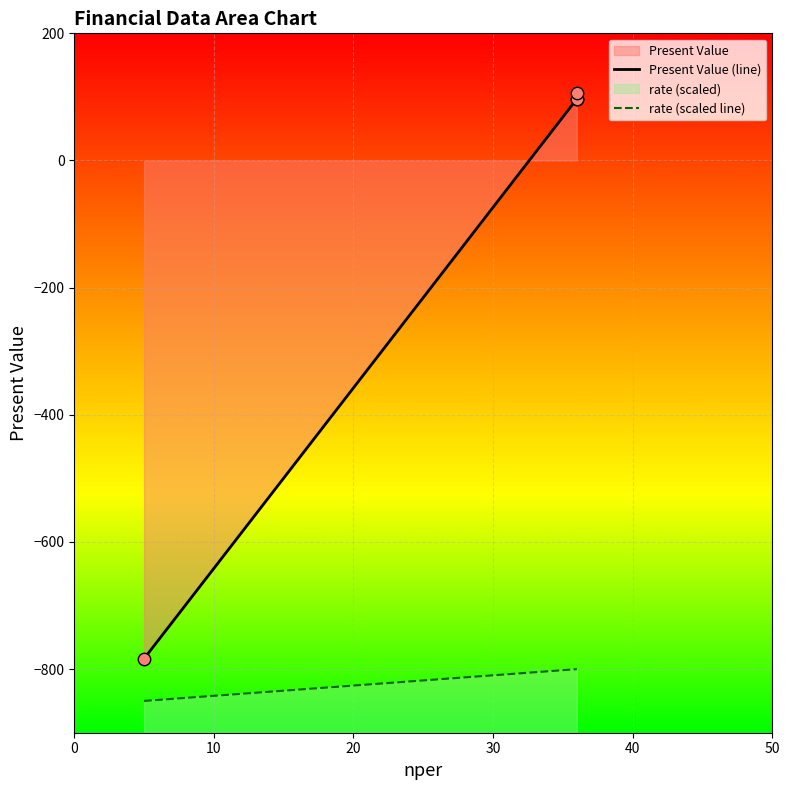

Which series has the largest Y range (max minus min)?

Present Value (line)